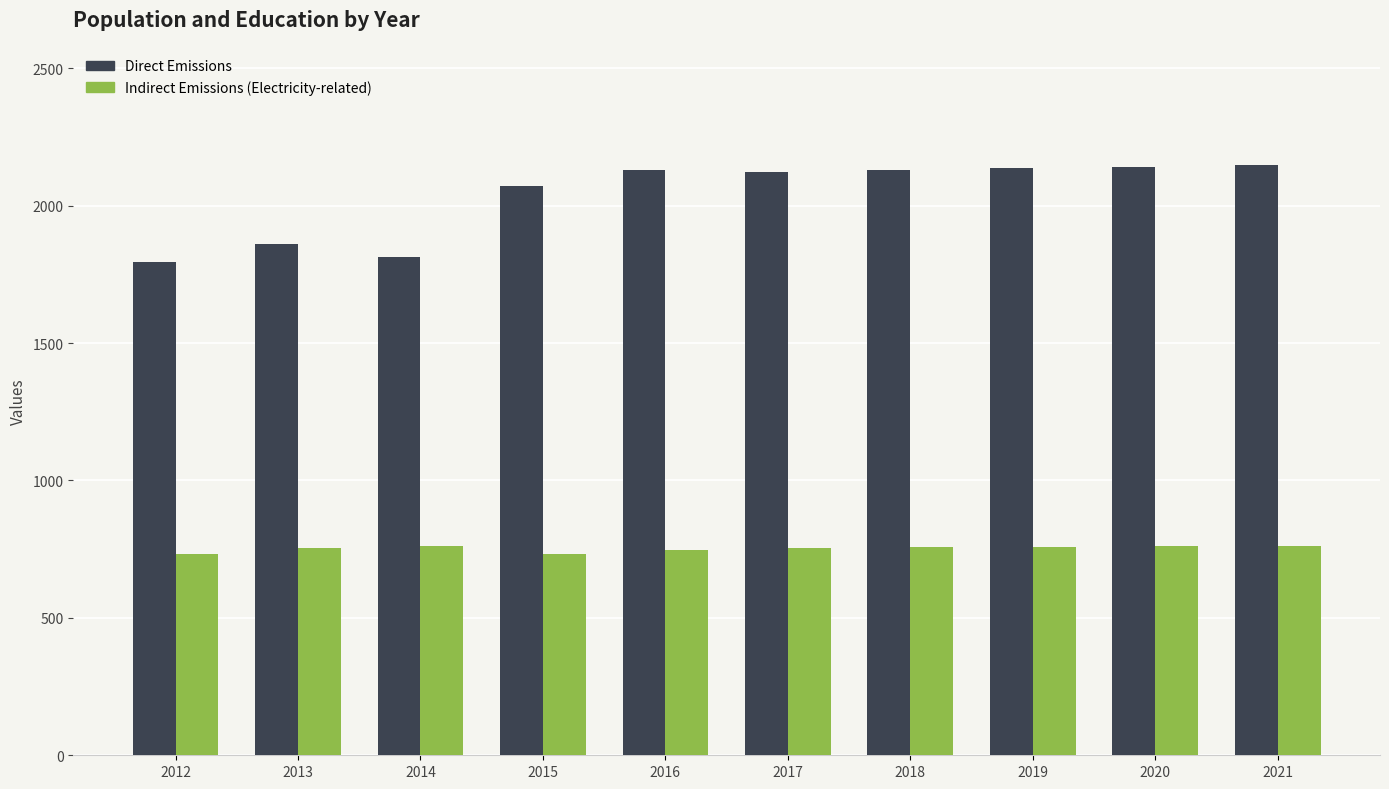

What is the lowest value of the Indirect Emissions (Electricity-related) series?

731